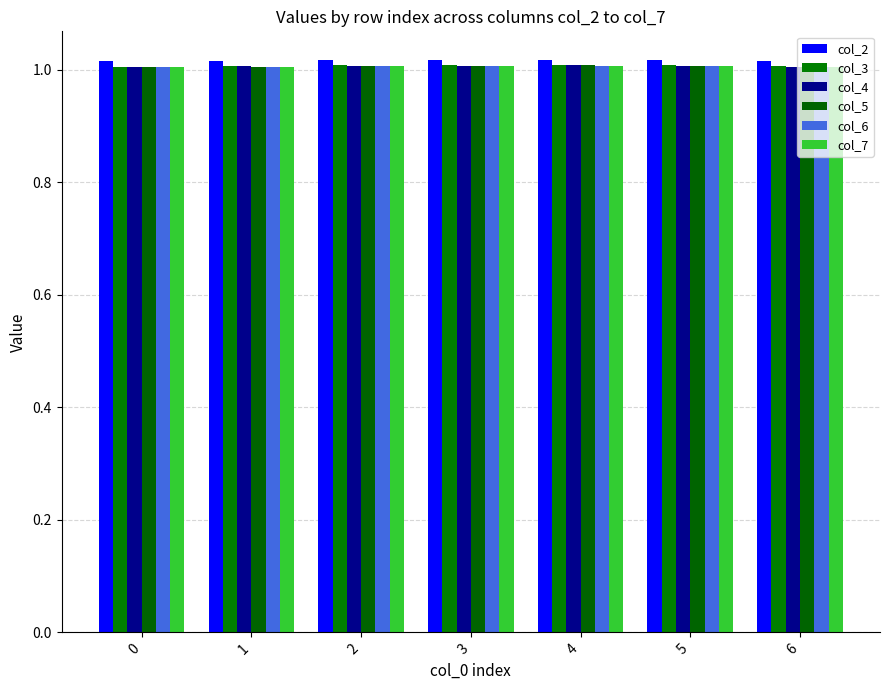

The col_5 series shows 1.3 at 1. True or false?

False